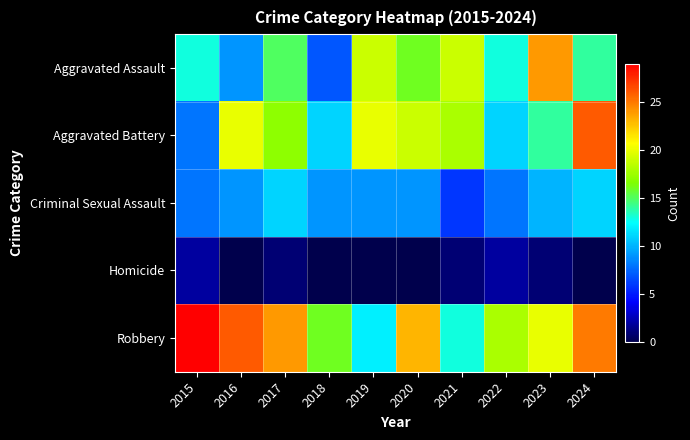

Which series has the largest total across all categories?

Robbery